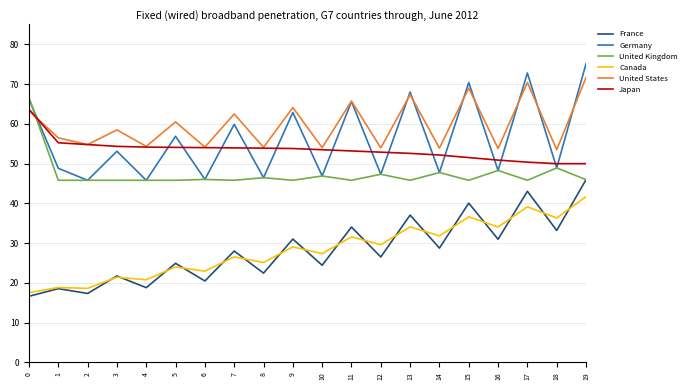

What is the lowest value of the United States series?

53.5